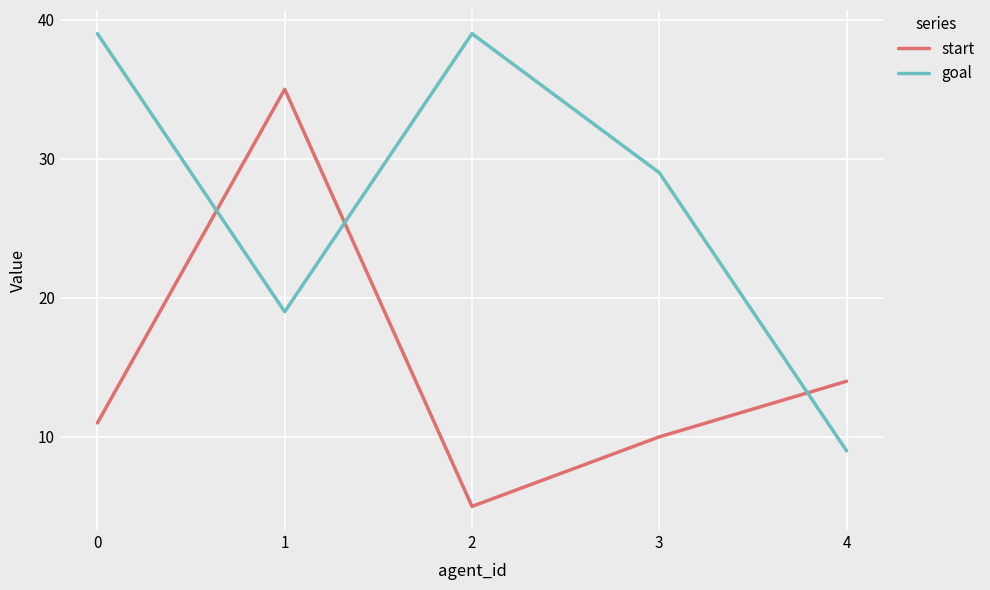

How many lines are shown in the chart?

2